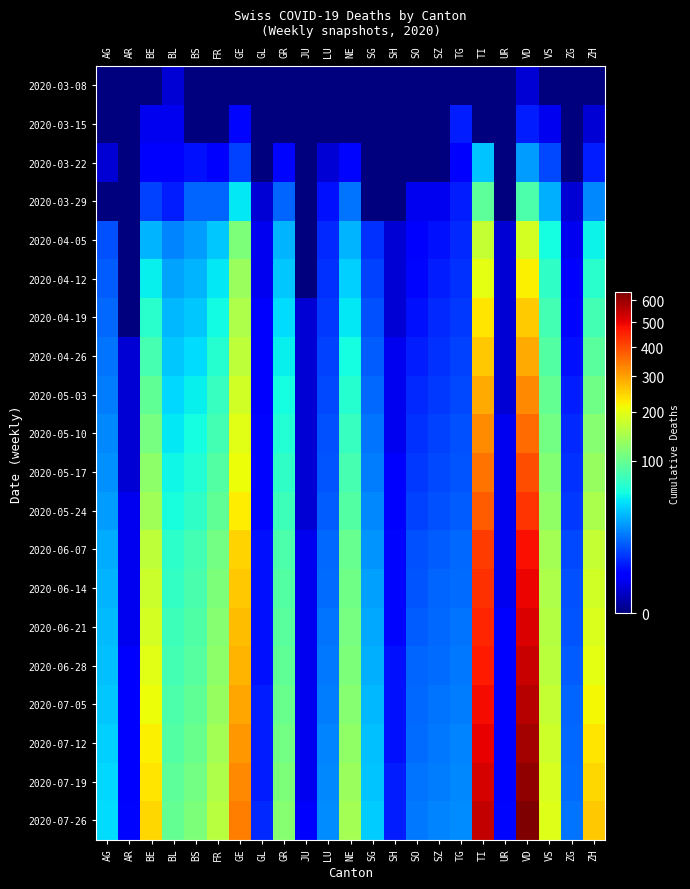

Which label corresponds to the smallest value in the chart?

AG